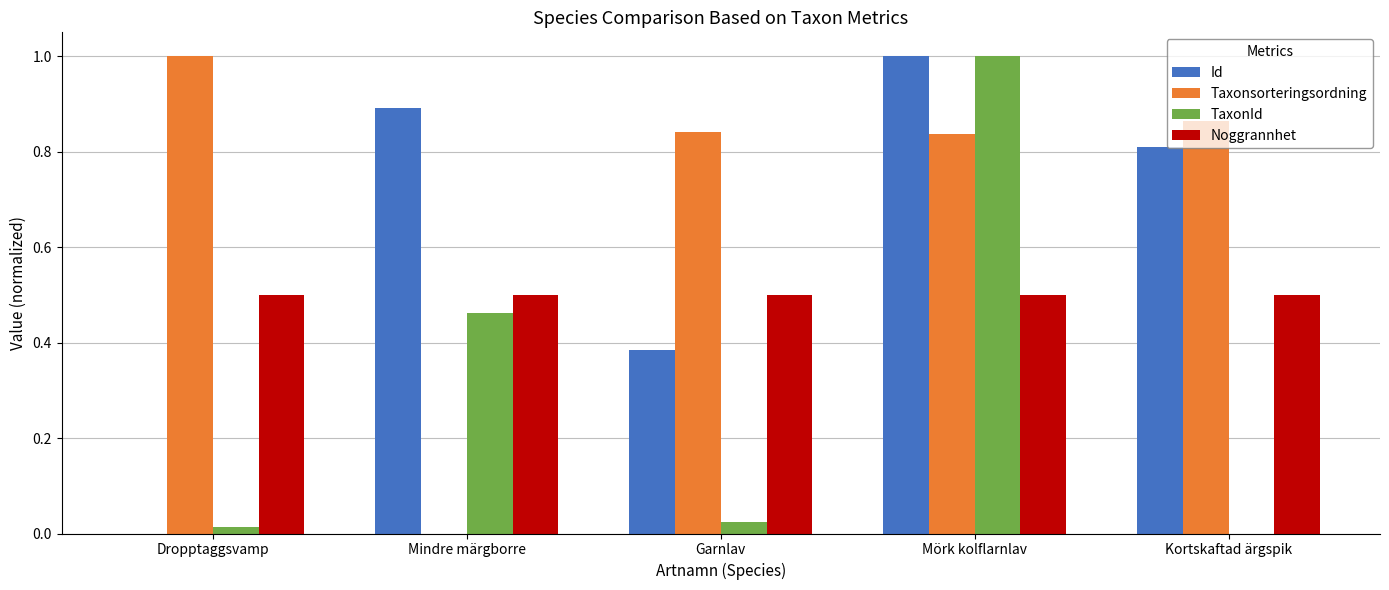

What is the sum of all TaxonId values?

1.5